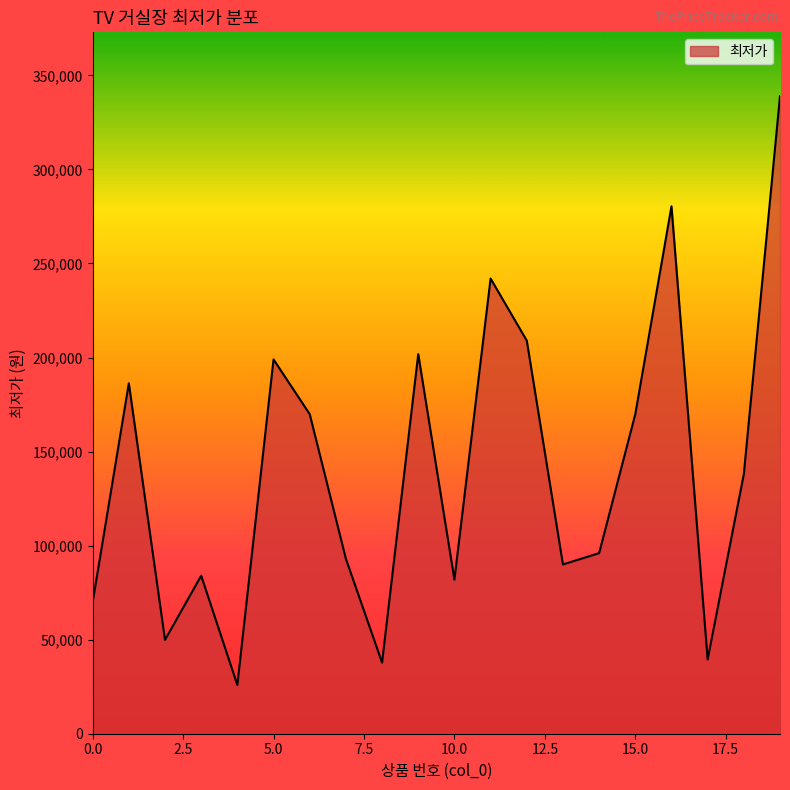

What is the maximum value shown in the chart?

339000